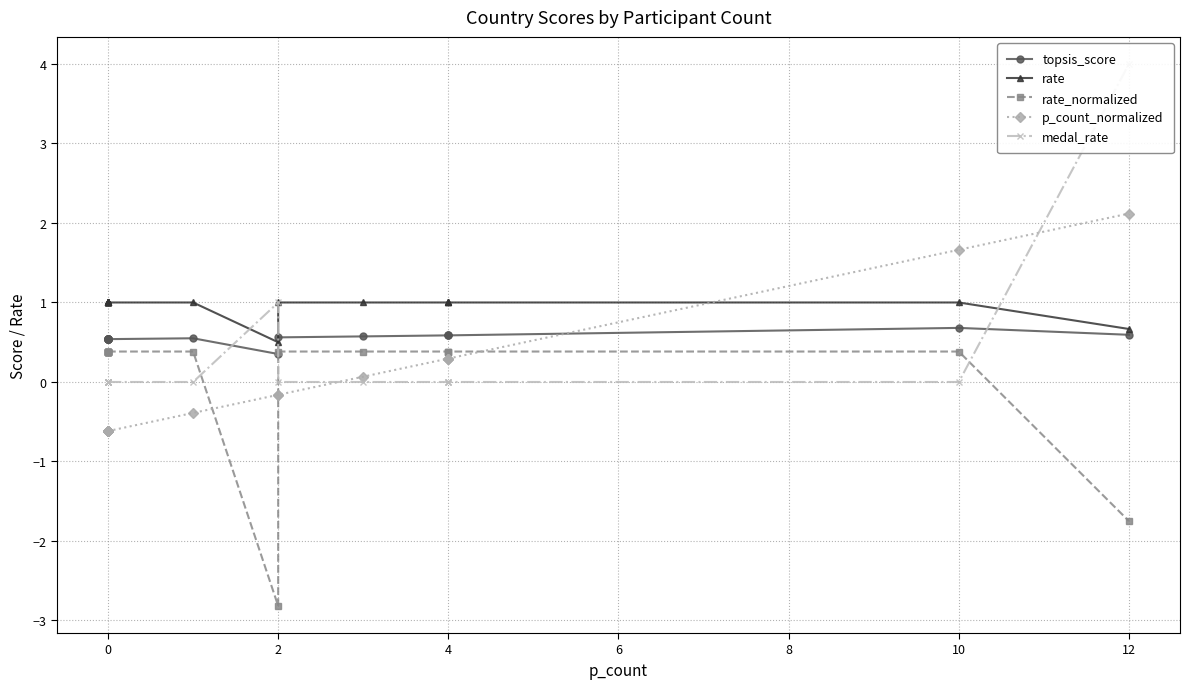

What is the approximate value of p_count_normalized at 0?

-0.6